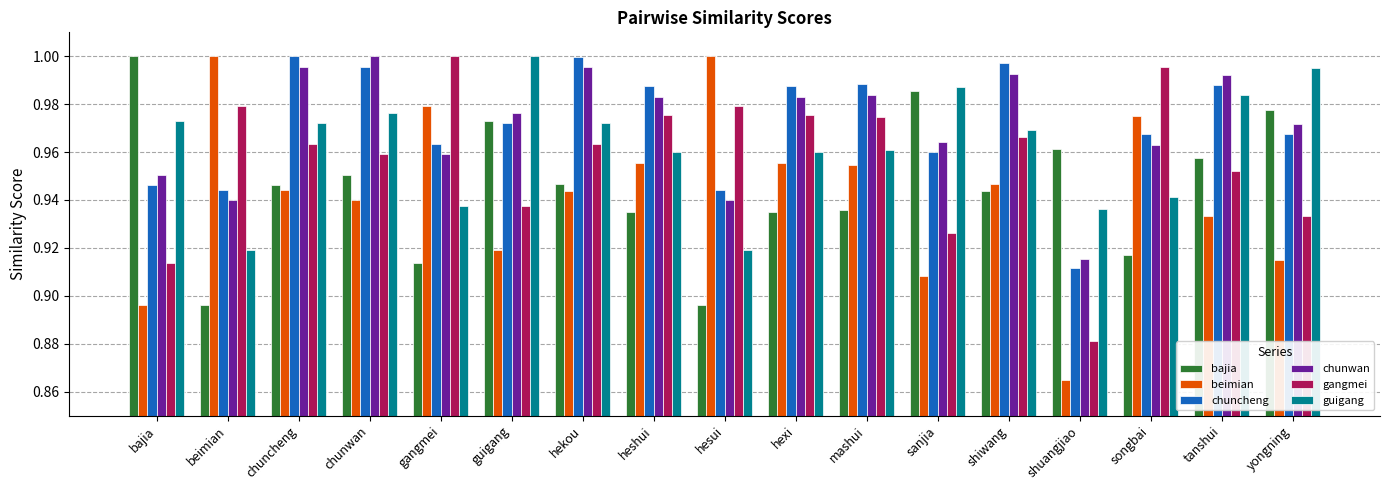

The value of bajia at chunwan is 1.7. True or false?

False